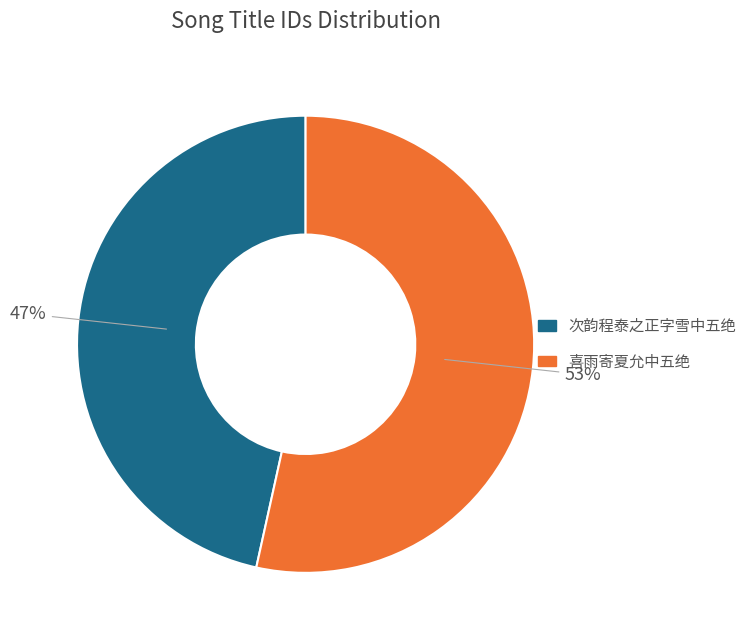

Is there a majority slice in this chart?

Yes